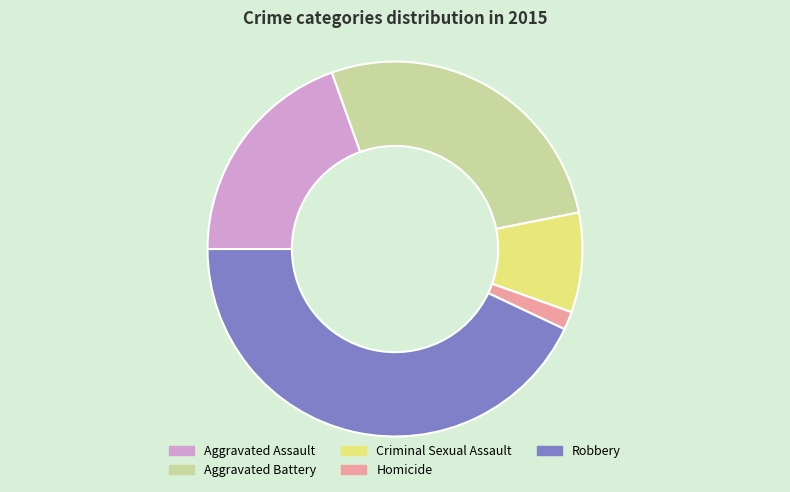

What is the smallest slice in the pie chart?

Homicide